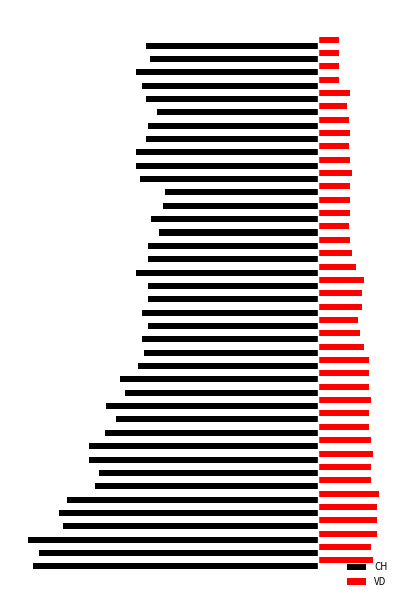

What is the minimum value for VD?

11